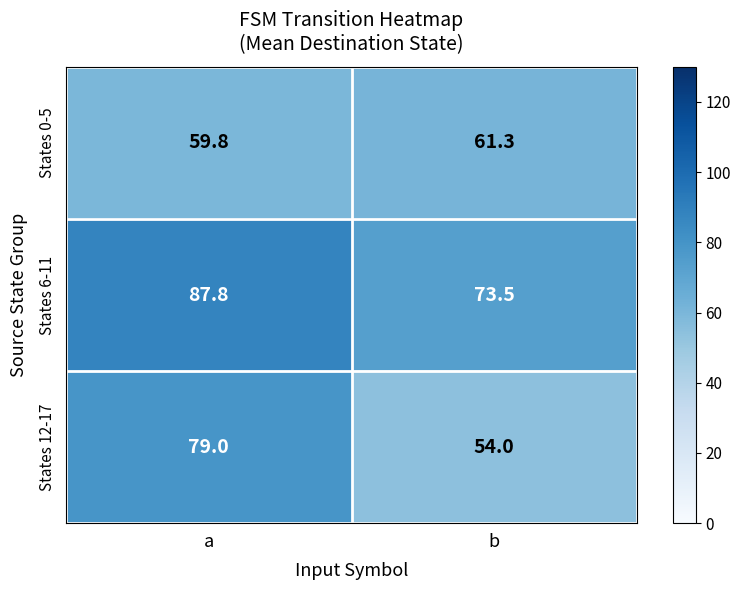

List the series in order of their peak value, lowest first.

States 0-5, States 12-17, States 6-11